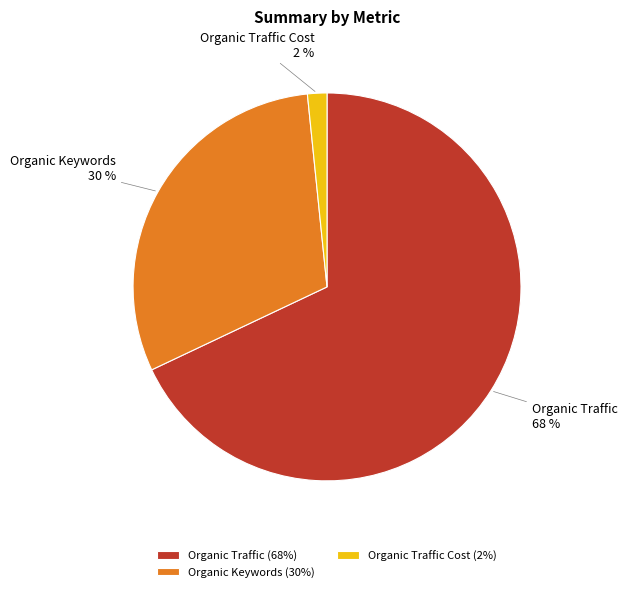

Count the number of slices in the pie.

3